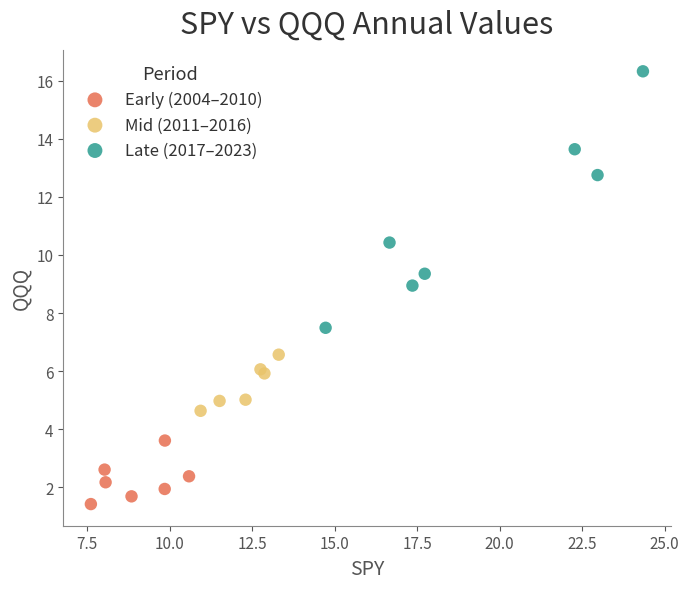

Which series contains the highest Y value?

Late (2017–2023)